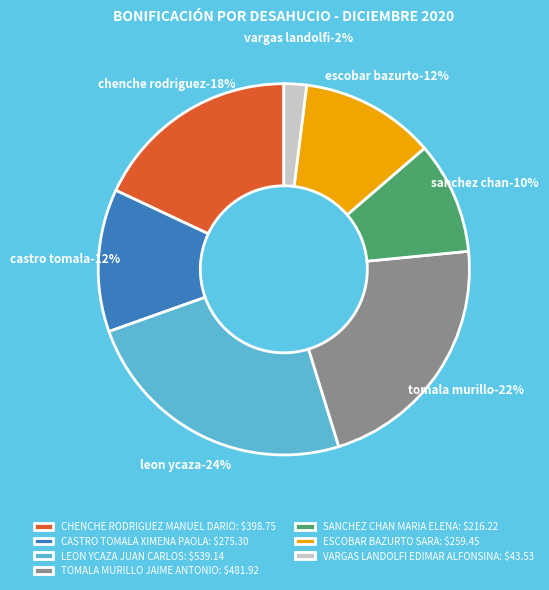

To the nearest percent, what is the difference between the largest and smallest slice percentages?

22%